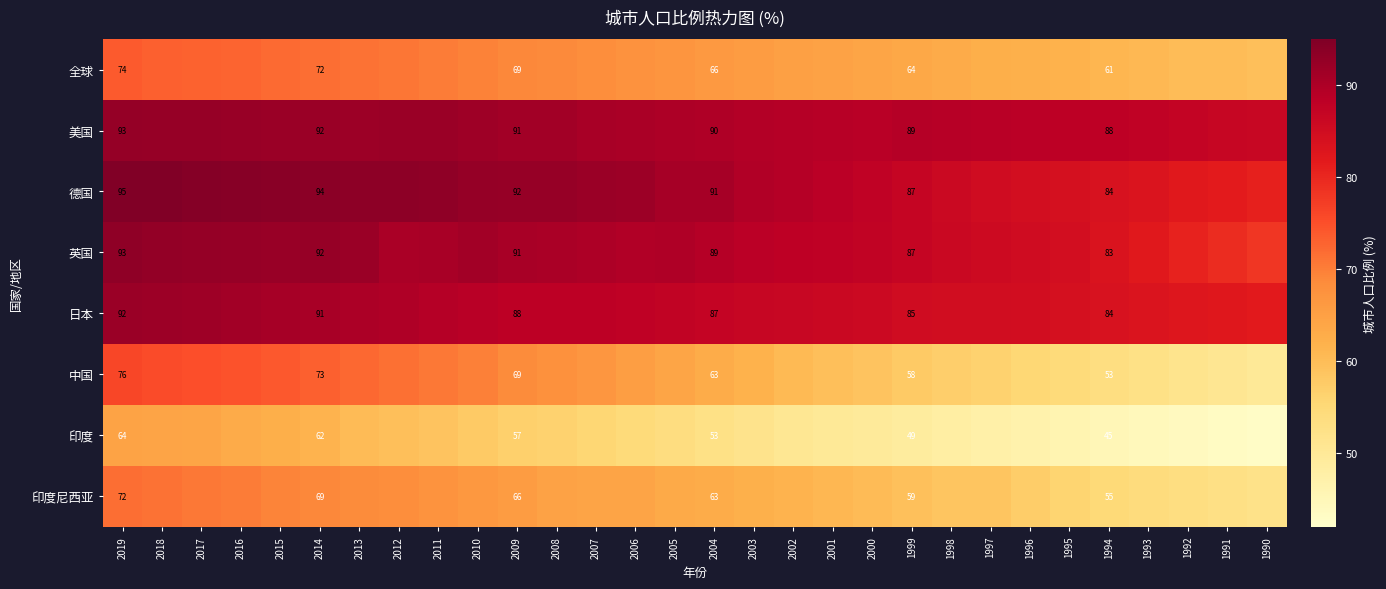

What is the minimum value shown in the chart?

42.9